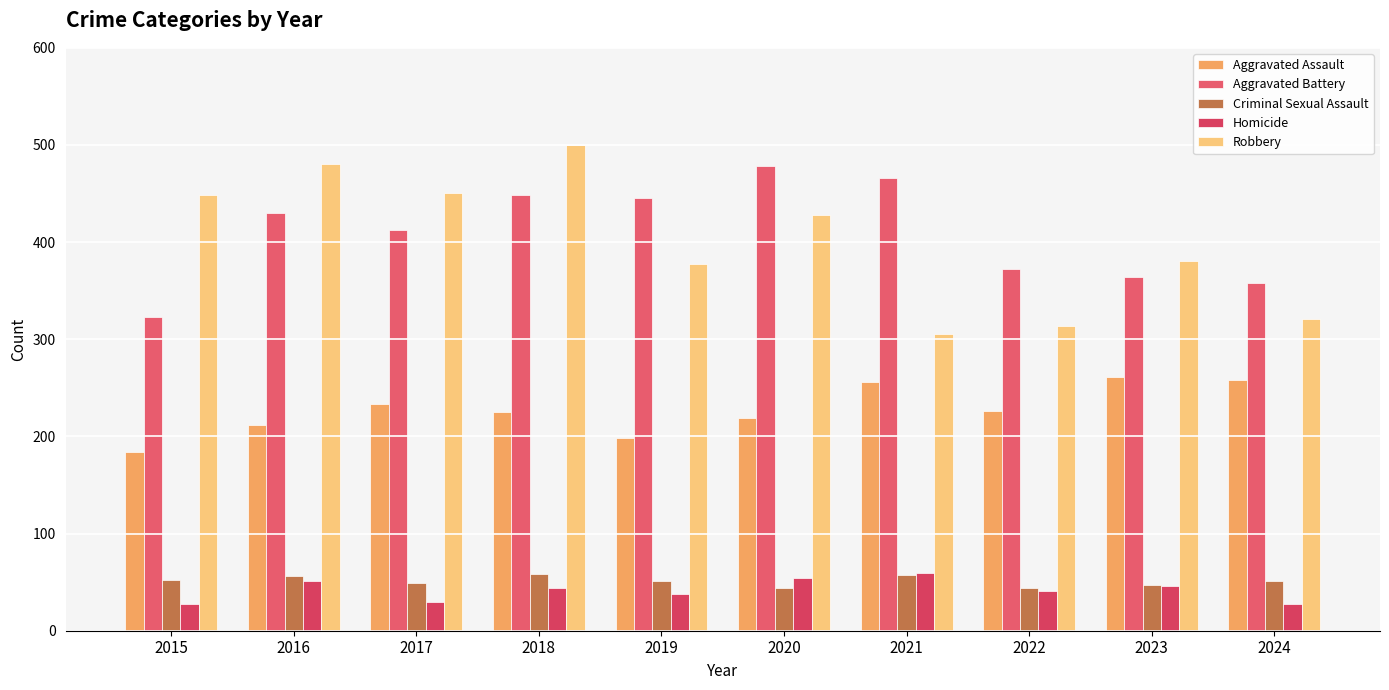

Reading left to right, what are all the values shown in this chart?

Aggravated Assault: 2015=184	2016=212	2017=233	2018=225	2019=198	2020=219	2021=256	2022=226	2023=261	2024=258
Aggravated Battery: 2015=323	2016=430	2017=413	2018=449	2019=445	2020=478	2021=466	2022=372	2023=364	2024=358
Criminal Sexual Assault: 2015=52	2016=56	2017=49	2018=58	2019=51	2020=44	2021=57	2022=44	2023=47	2024=51
Homicide: 2015=28	2016=51	2017=30	2018=44	2019=38	2020=54	2021=59	2022=41	2023=46	2024=27
Robbery: 2015=449	2016=480	2017=451	2018=500	2019=377	2020=428	2021=305	2022=314	2023=381	2024=321